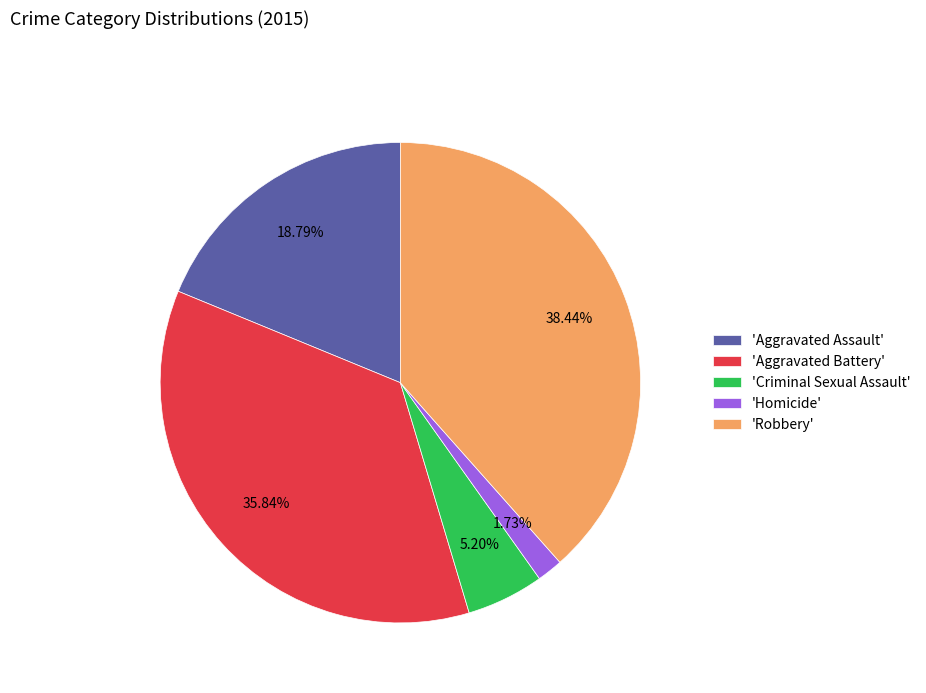

How many segments does this pie chart have?

5